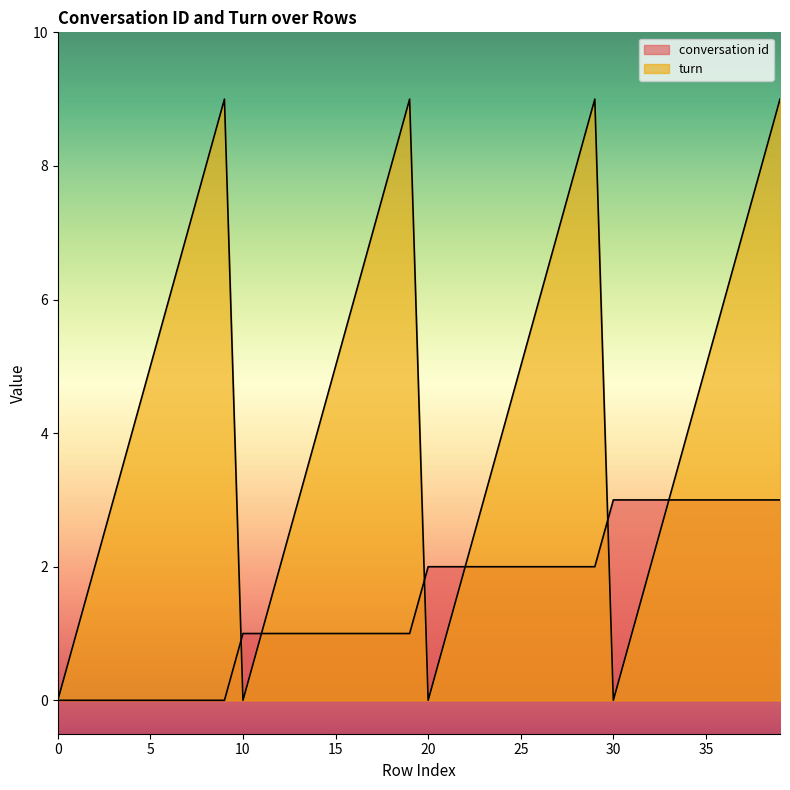

Is it true that turn equals 4 at 14?

True